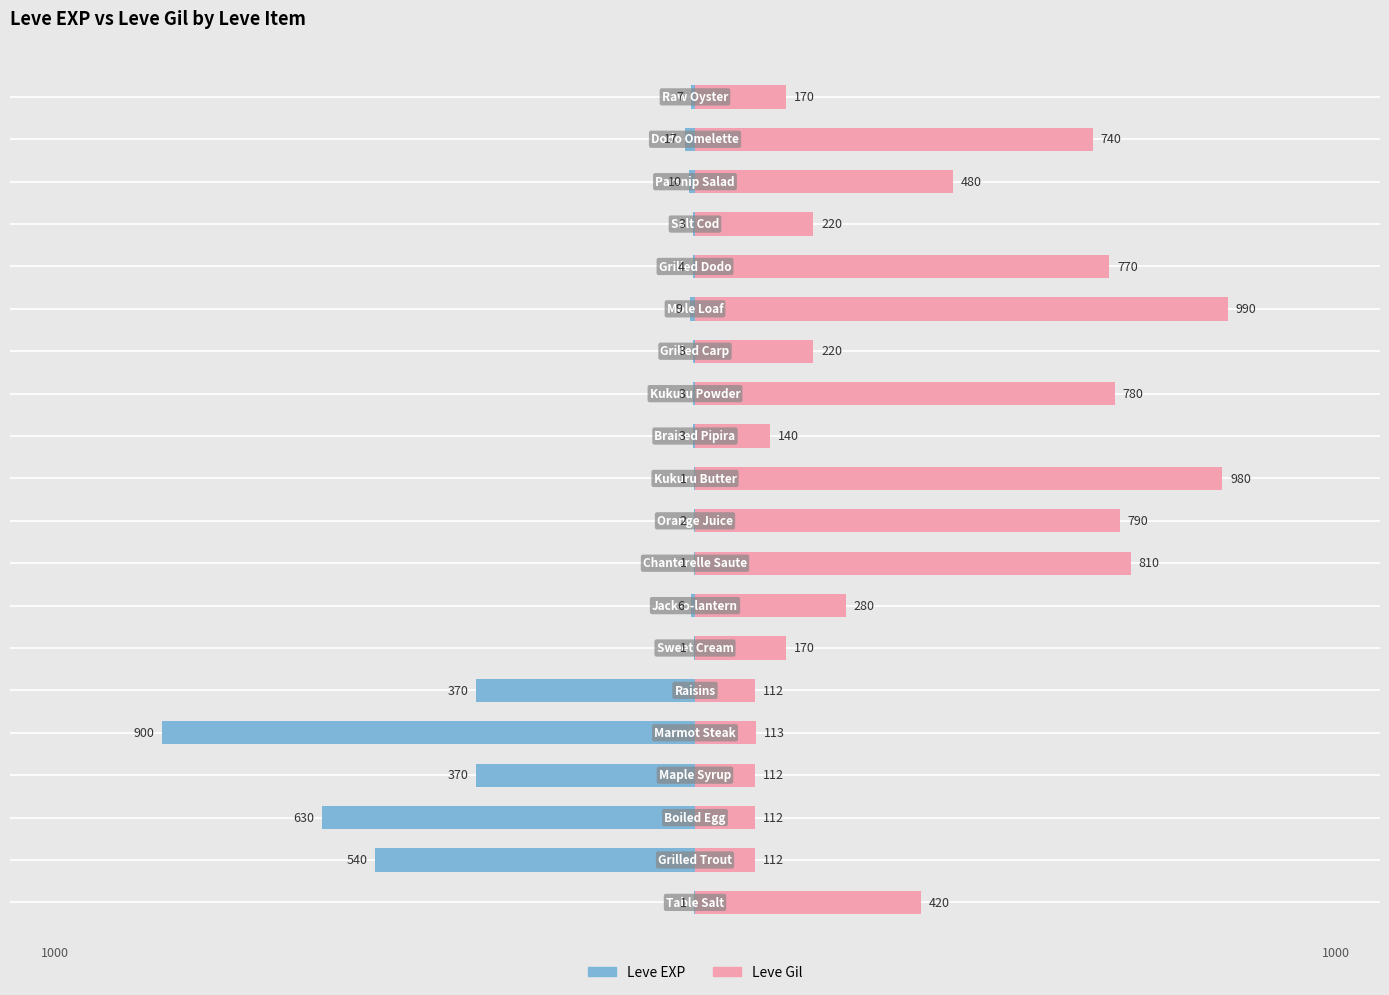

What are all the series names shown in the legend?

Leve EXP, Leve Gil